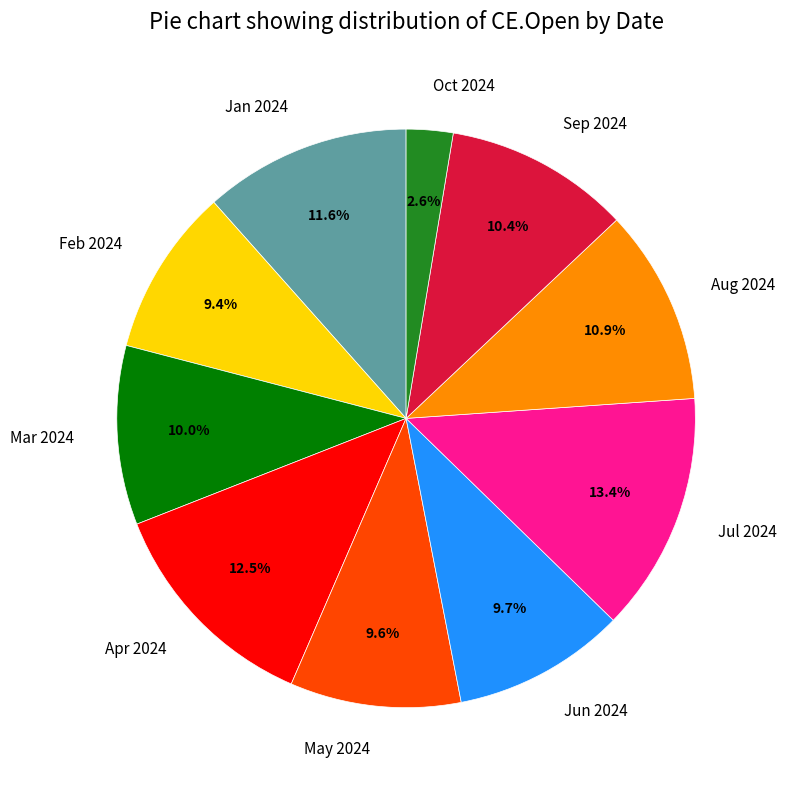

Approximately how many times larger is the value at Apr 2024 compared to May 2024?

1.3